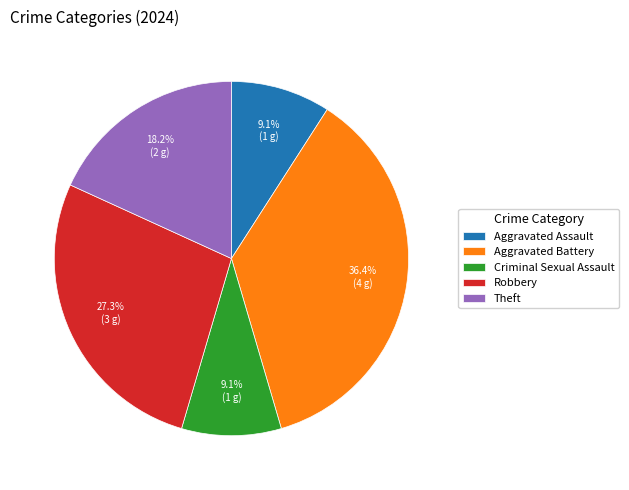

Is the sum of Aggravated Battery and Aggravated Assault greater than half?

No